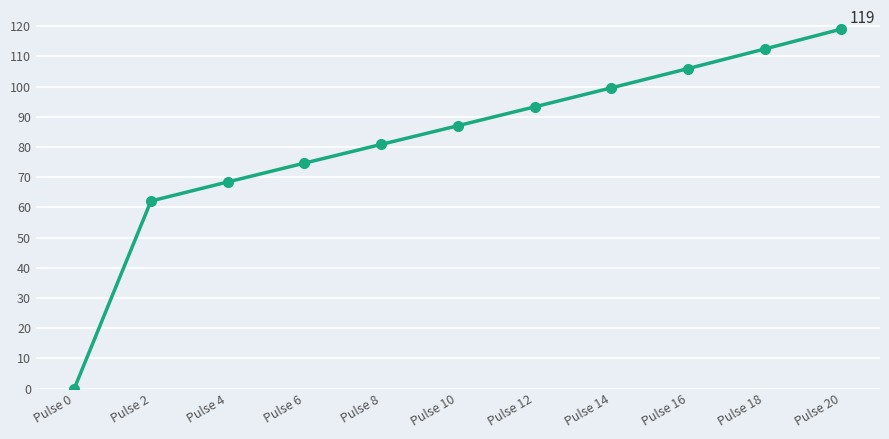

True or false: the data has more than 0 interior local peaks.

False